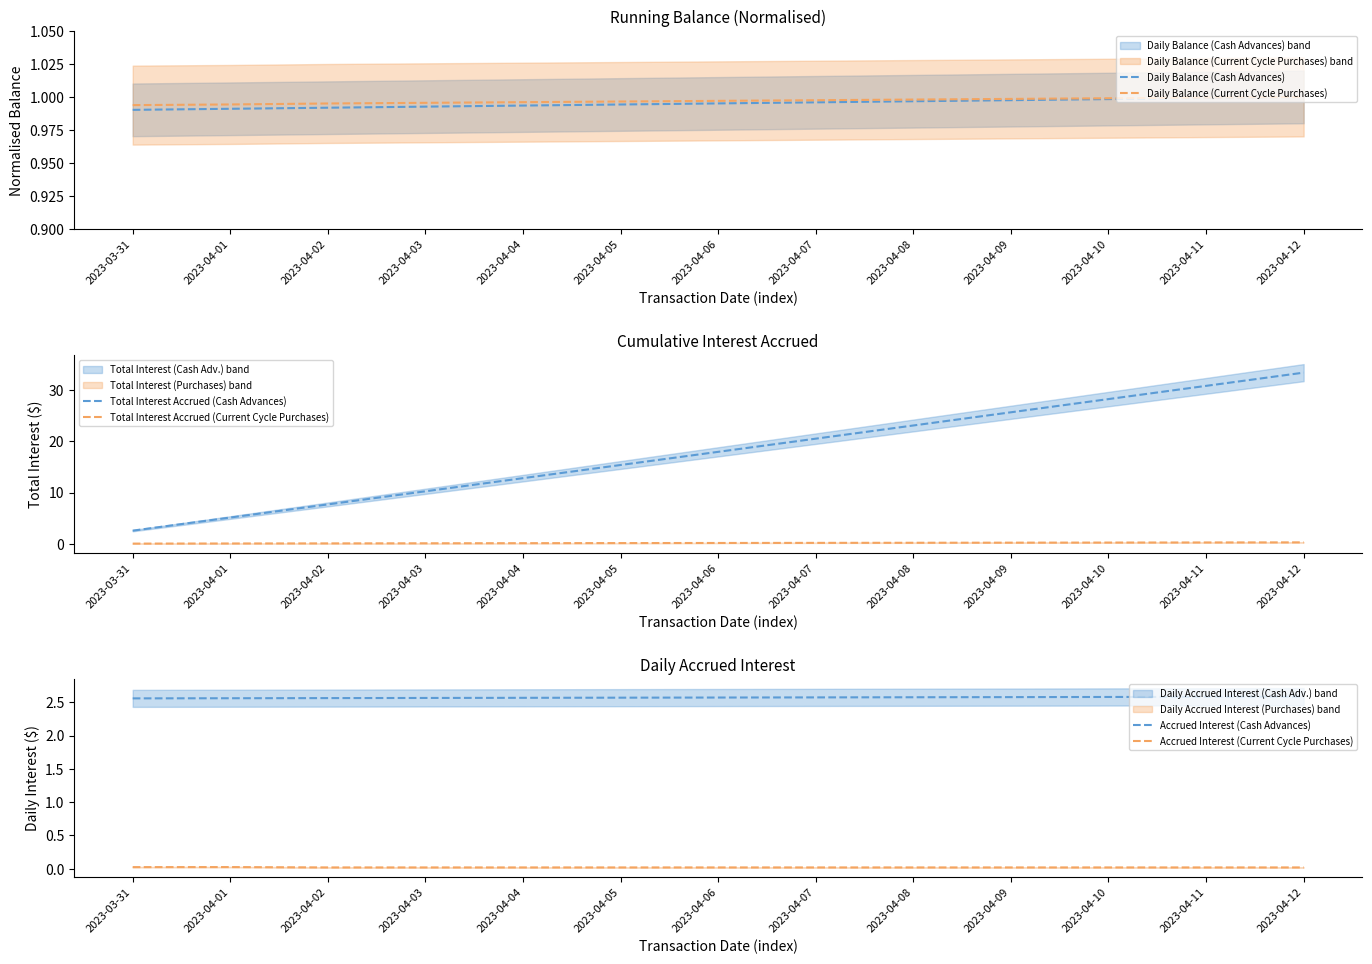

The Accrued Interest (Current Cycle Purchases) series shows 0.0 at 2023-04-06. True or false?

True